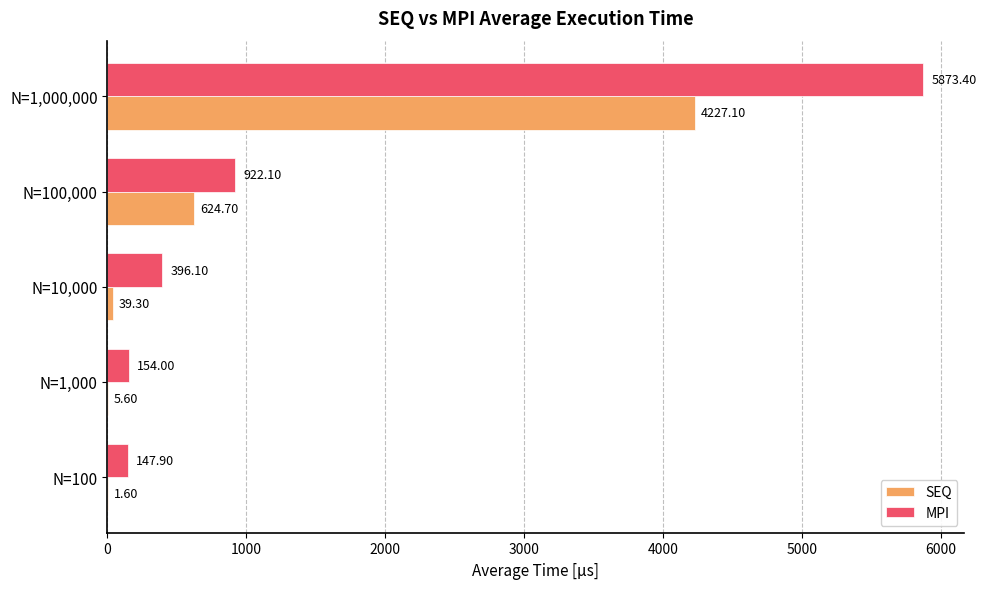

What is the sum of all MPI values?

7493.5